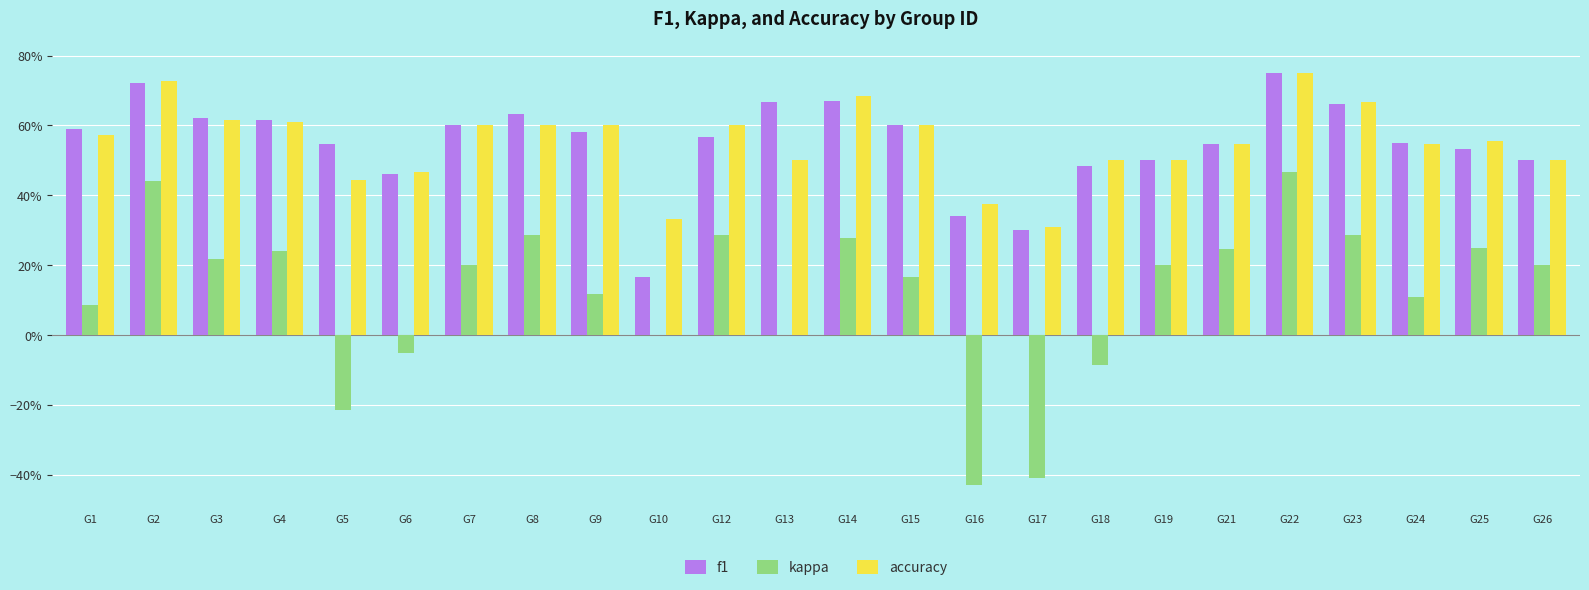

Reading left to right, what are all the values shown in this chart?

f1: G1=0.6	G2=0.7	G3=0.6	G4=0.6	G5=0.5	G6=0.5	G7=0.6	G8=0.6	G9=0.6	G10=0.2	G12=0.6	G13=0.7	G14=0.7	G15=0.6	G16=0.3	G17=0.3	G18=0.5	G19=0.5	G21=0.5	G22=0.8	G23=0.7	G24=0.5	G25=0.5	G26=0.5
kappa: G1=0.1	G2=0.4	G3=0.2	G4=0.2	G5=-0.2	G6=-0.1	G7=0.2	G8=0.3	G9=0.1	G10=0.0	G12=0.3	G13=0.0	G14=0.3	G15=0.2	G16=-0.4	G17=-0.4	G18=-0.1	G19=0.2	G21=0.2	G22=0.5	G23=0.3	G24=0.1	G25=0.2	G26=0.2
accuracy: G1=0.6	G2=0.7	G3=0.6	G4=0.6	G5=0.4	G6=0.5	G7=0.6	G8=0.6	G9=0.6	G10=0.3	G12=0.6	G13=0.5	G14=0.7	G15=0.6	G16=0.4	G17=0.3	G18=0.5	G19=0.5	G21=0.5	G22=0.8	G23=0.7	G24=0.5	G25=0.6	G26=0.5